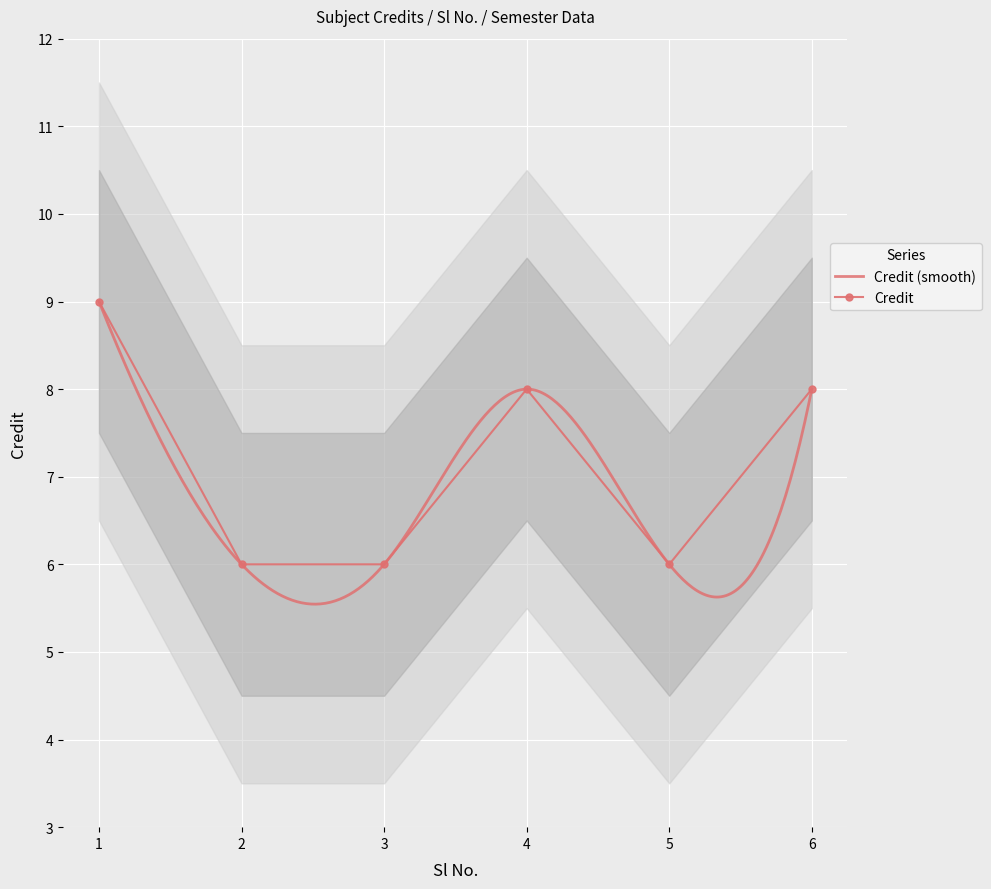

Reading right to left, list all the values displayed in this chart.

8	6	8	6	6	9